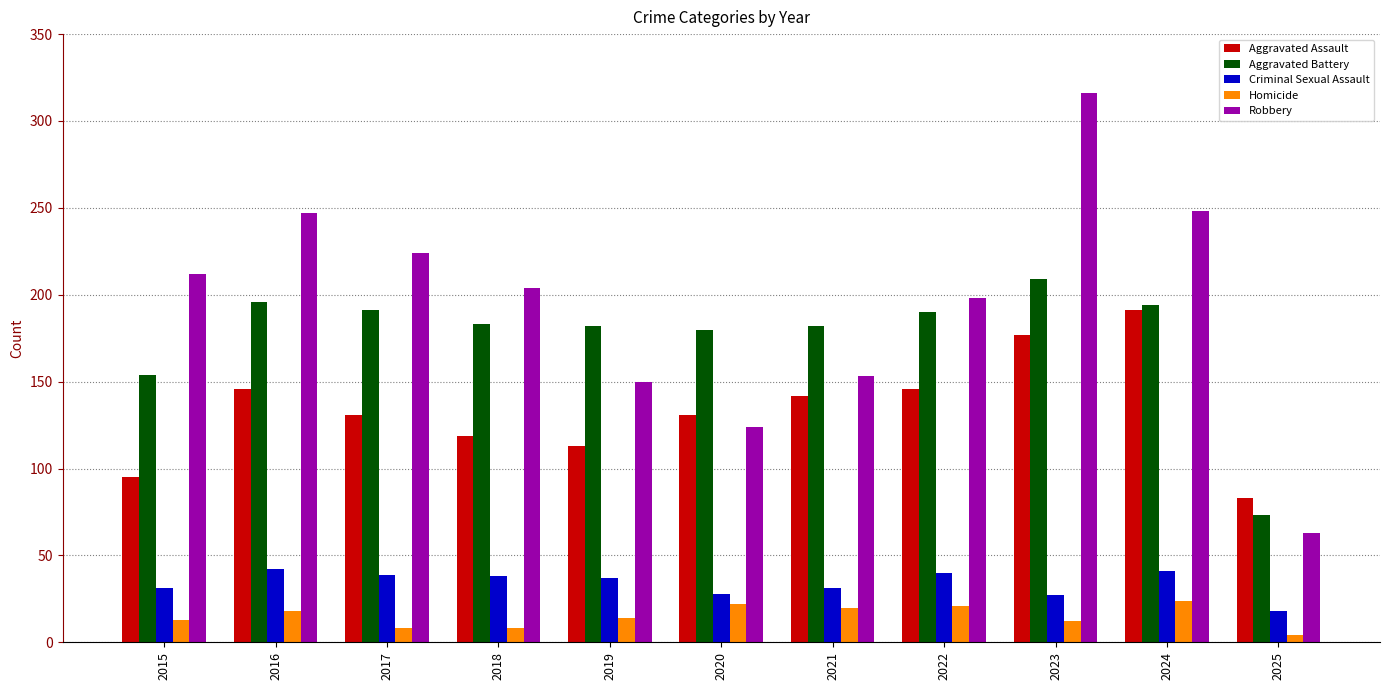

What is the difference between the highest and lowest values at 2023?

304